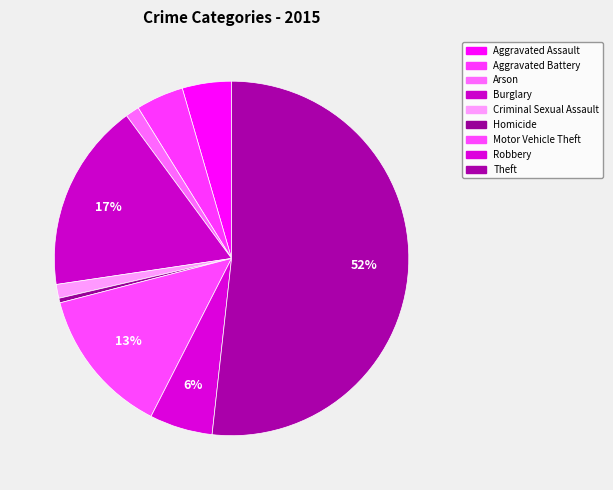

The Theft slice represents 45% of the pie. True or false?

False